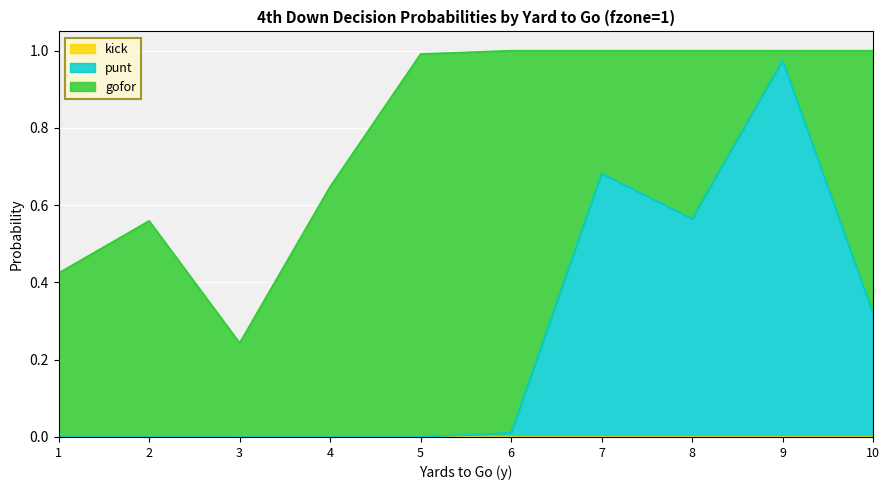

Rank the series at 6 from highest to lowest value.

gofor, punt, kick